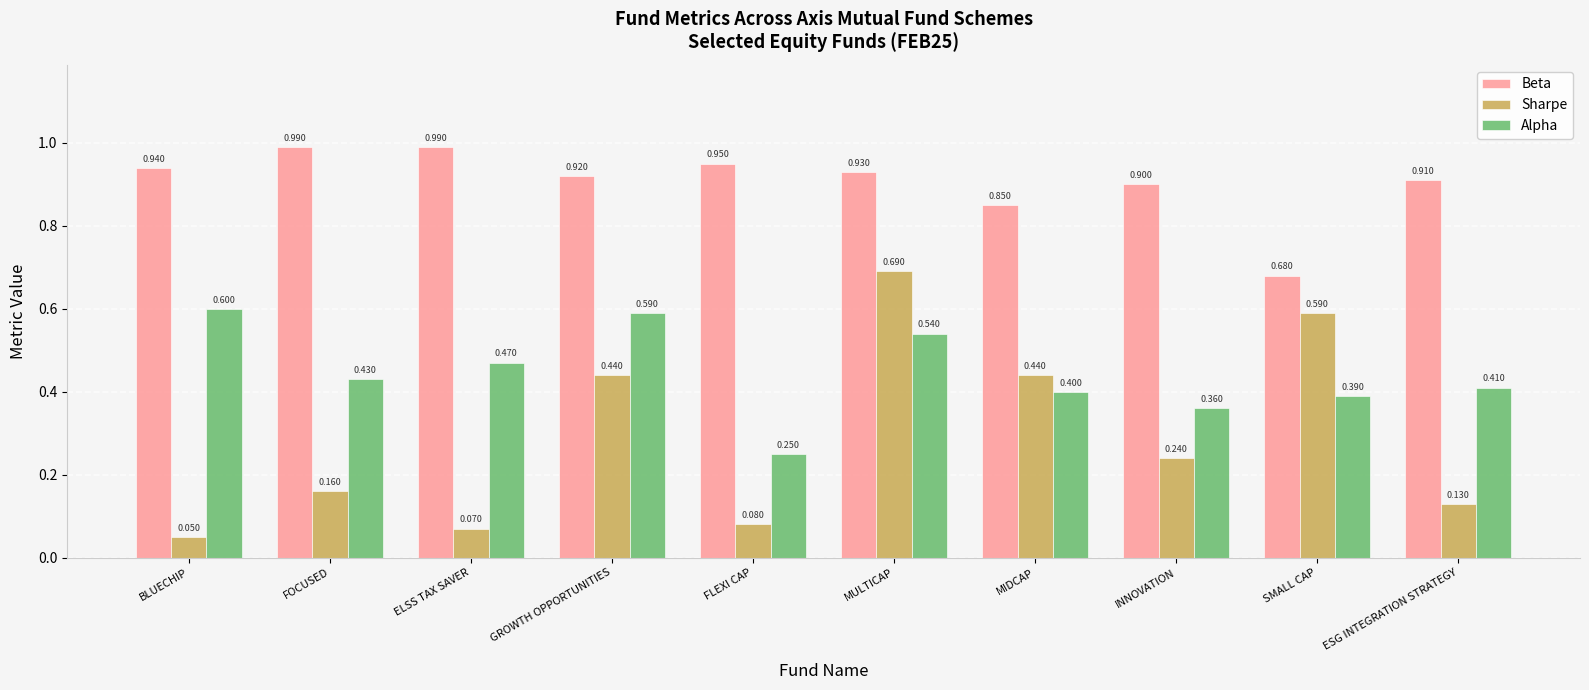

What is the sum of all Alpha values?

4.4